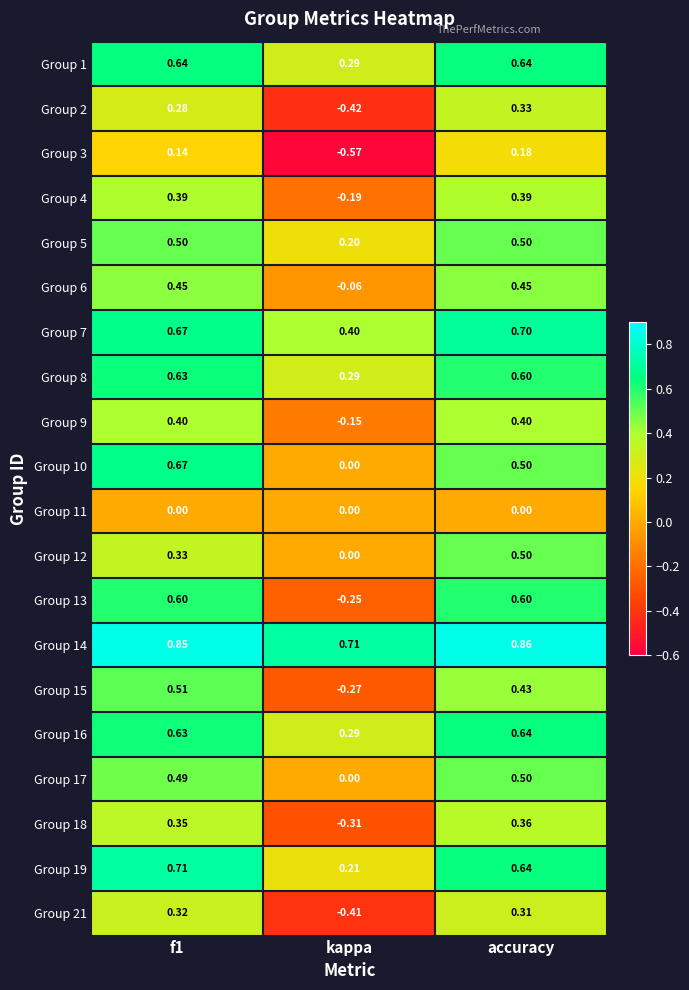

At which category is the sum across all series the highest?

f1